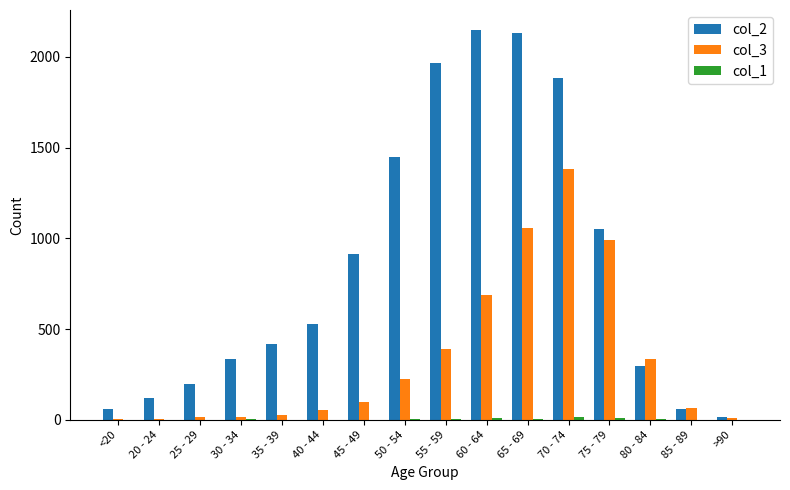

Is the value of col_2 at 50 - 54 greater than the value of col_3 at 35 - 39?

Yes